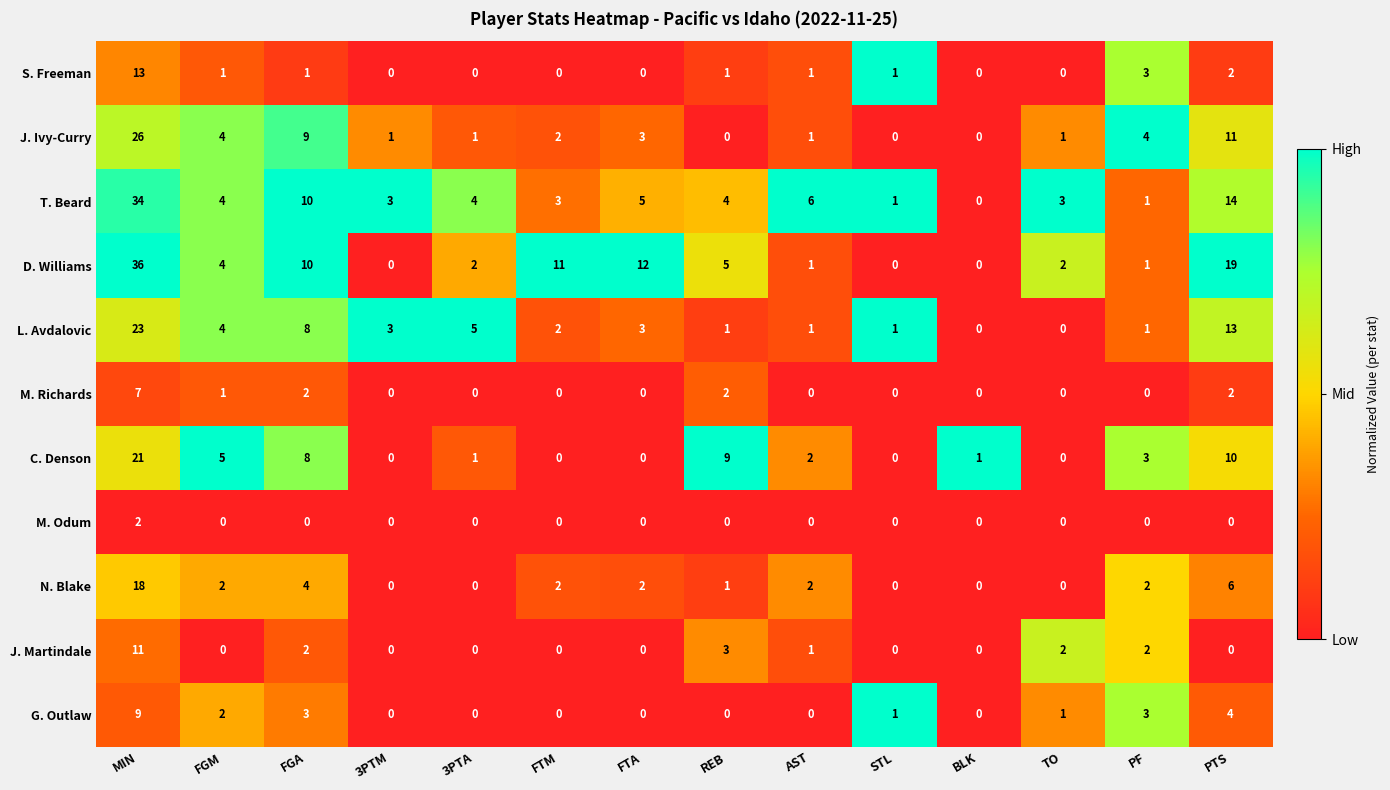

What is the difference between the G. Outlaw values at TO and PTS?

3